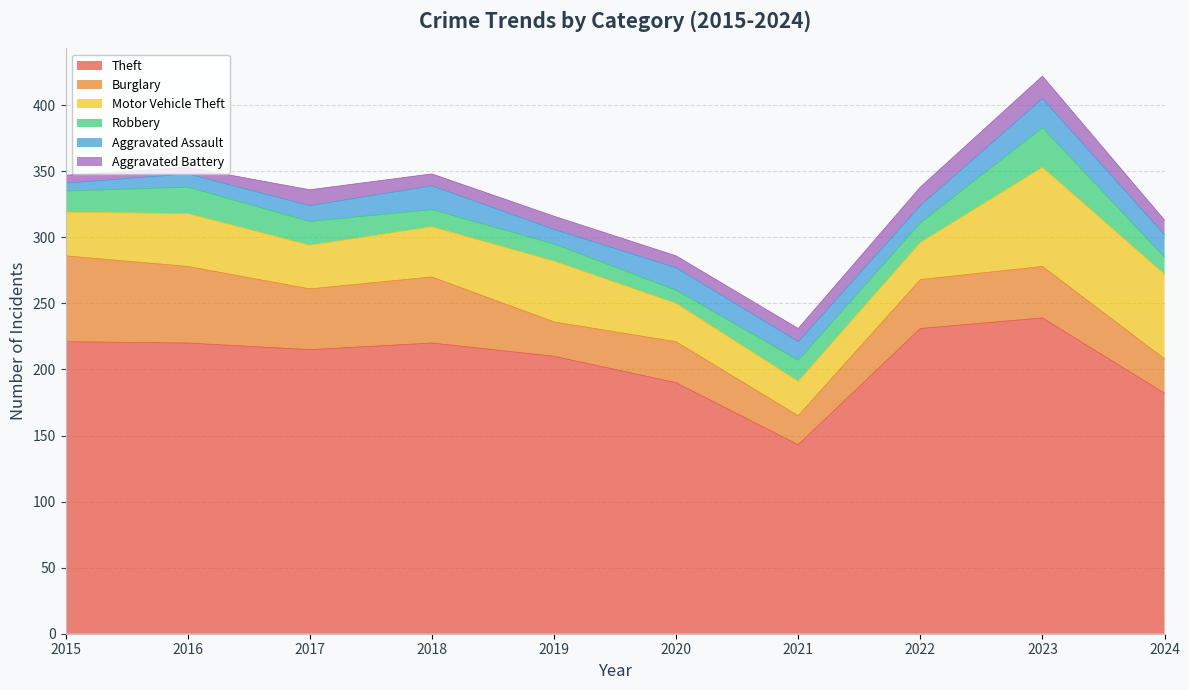

Reading left to right, what are all the values shown in this chart?

Theft: 2015=221	2016=220	2017=215	2018=220	2019=210	2020=190	2021=143	2022=231	2023=239	2024=182
Burglary: 2015=65	2016=58	2017=46	2018=50	2019=26	2020=31	2021=22	2022=37	2023=39	2024=26
Motor Vehicle Theft: 2015=33	2016=40	2017=33	2018=38	2019=46	2020=29	2021=26	2022=28	2023=75	2024=64
Robbery: 2015=16	2016=20	2017=18	2018=13	2019=13	2020=10	2021=16	2022=15	2023=30	2024=13
Aggravated Assault: 2015=6	2016=10	2017=12	2018=18	2019=11	2020=17	2021=14	2022=13	2023=22	2024=17
Aggravated Battery: 2015=6	2016=5	2017=12	2018=9	2019=10	2020=9	2021=10	2022=14	2023=17	2024=11